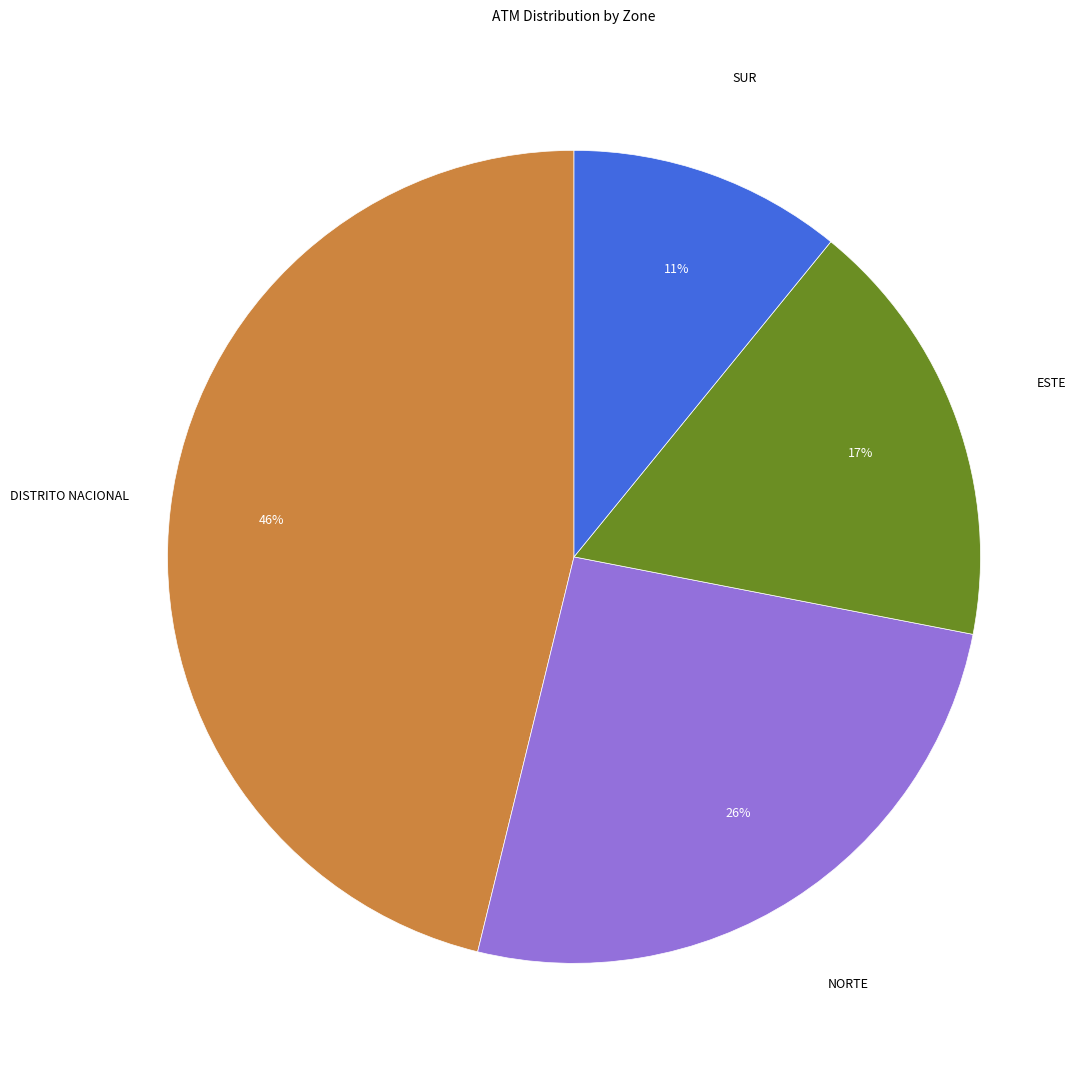

What is the largest slice in the pie chart?

DISTRITO NACIONAL